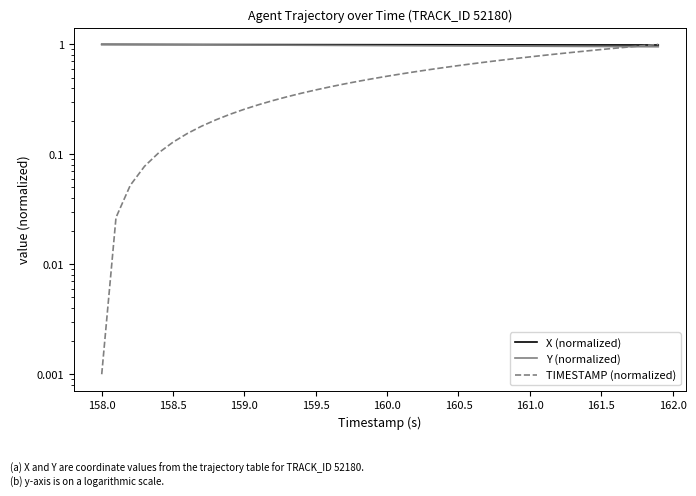

Reading left to right, transcribe all the data shown in this chart.

X (normalized): 1.0	1.0	1.0	1.0	1.0	1.0	1.0	1.0	1.0	1.0	1.0	1.0	1.0	1.0	1.0	1.0	1.0	1.0	1.0	1.0	1.0	1.0	1.0	1.0	1.0	1.0	1.0	1.0	1.0	1.0	1.0	1.0	1.0	1.0	1.0	1.0	1.0	1.0	1.0	1.0
Y (normalized): 1.0	1.0	1.0	1.0	1.0	1.0	1.0	1.0	1.0	1.0	1.0	1.0	1.0	1.0	1.0	1.0	1.0	1.0	1.0	1.0	1.0	1.0	1.0	1.0	1.0	1.0	1.0	1.0	1.0	1.0	1.0	1.0	1.0	1.0	1.0	1.0	1.0	1.0	1.0	1.0
TIMESTAMP (normalized): 0.0	0.0	0.1	0.1	0.1	0.1	0.2	0.2	0.2	0.2	0.3	0.3	0.3	0.3	0.4	0.4	0.4	0.4	0.5	0.5	0.5	0.5	0.6	0.6	0.6	0.6	0.7	0.7	0.7	0.7	0.8	0.8	0.8	0.8	0.9	0.9	0.9	0.9	1.0	1.0